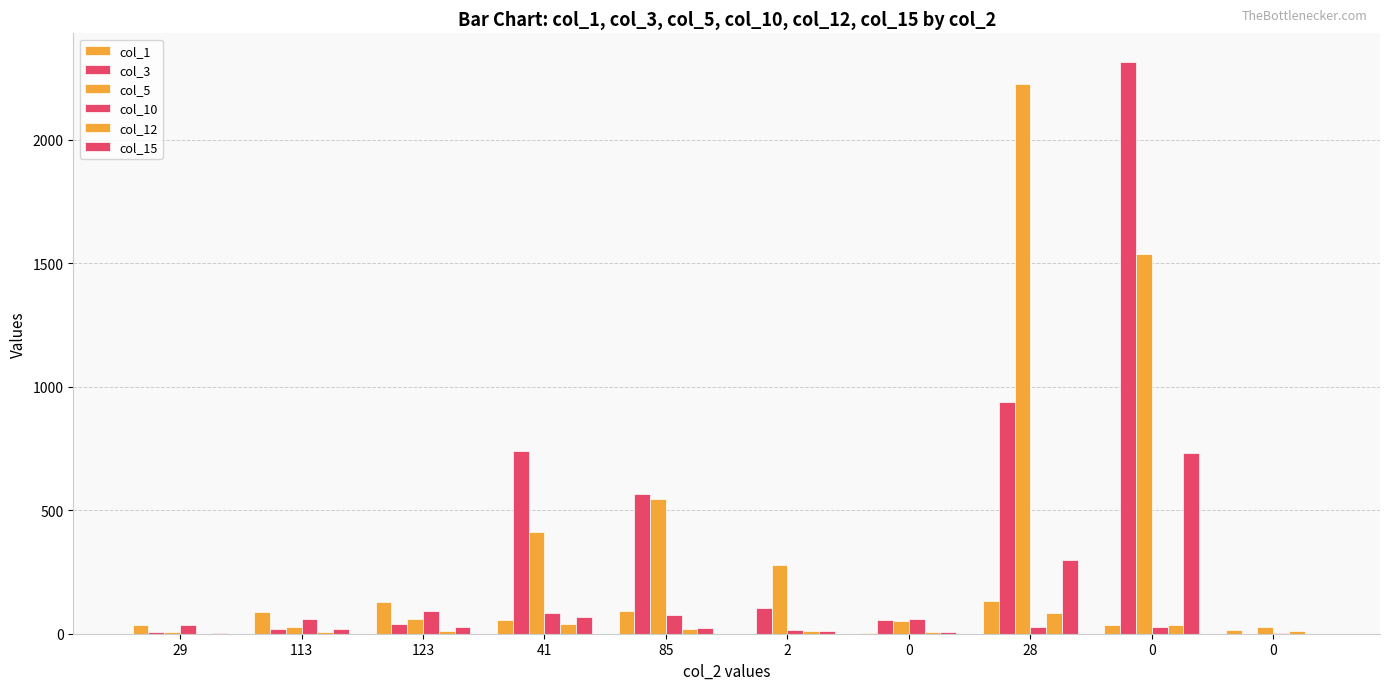

Which series changed the most between 41 and 0?

col_3